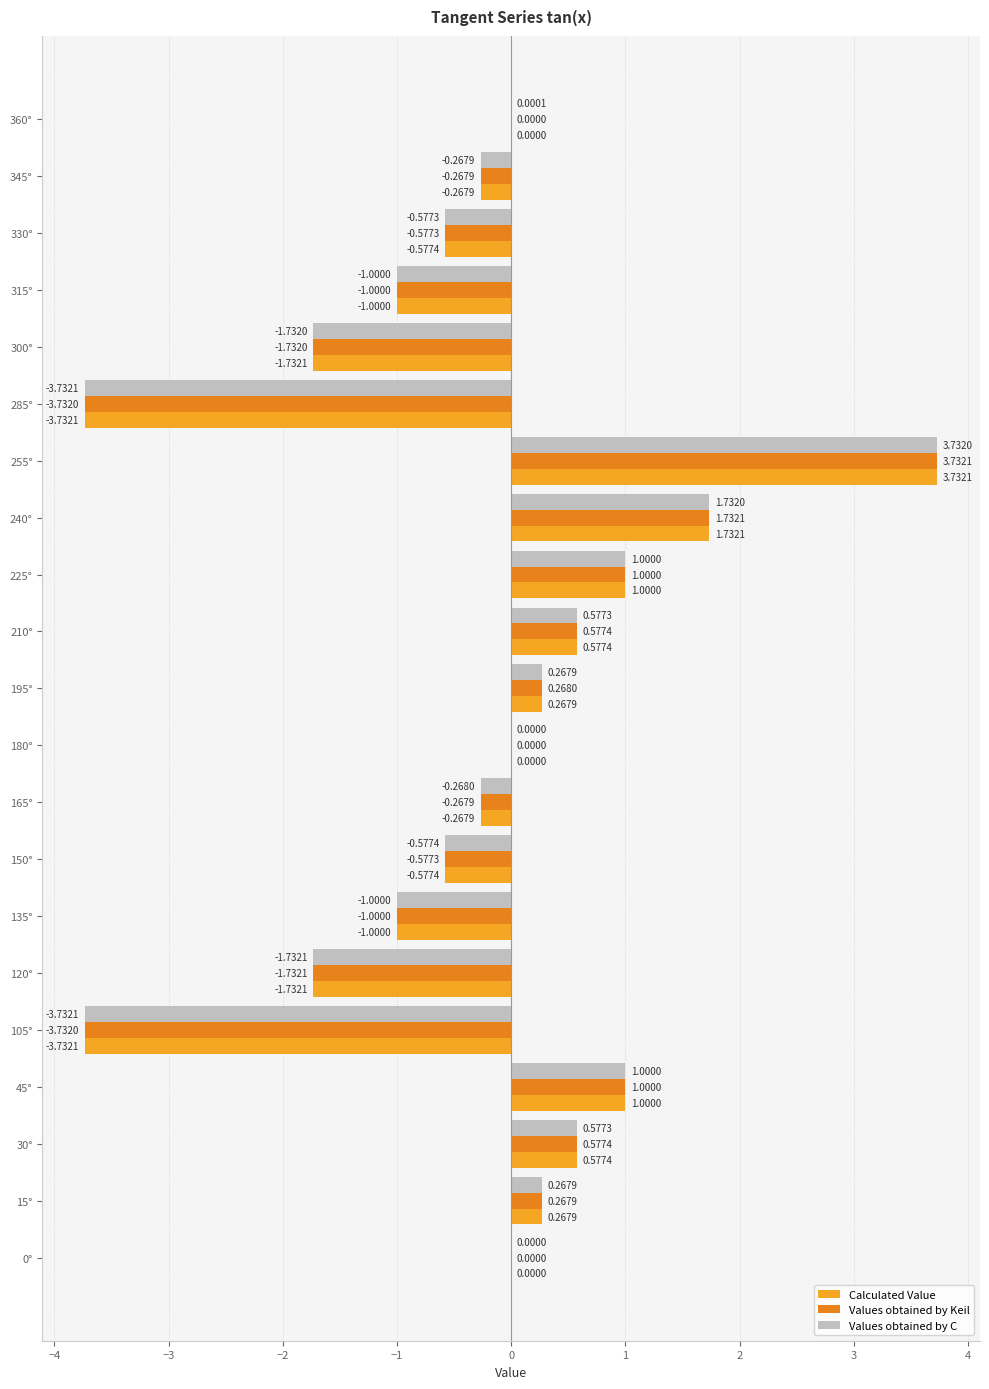

What is the sum of all Values obtained by Keil values?

-5.5